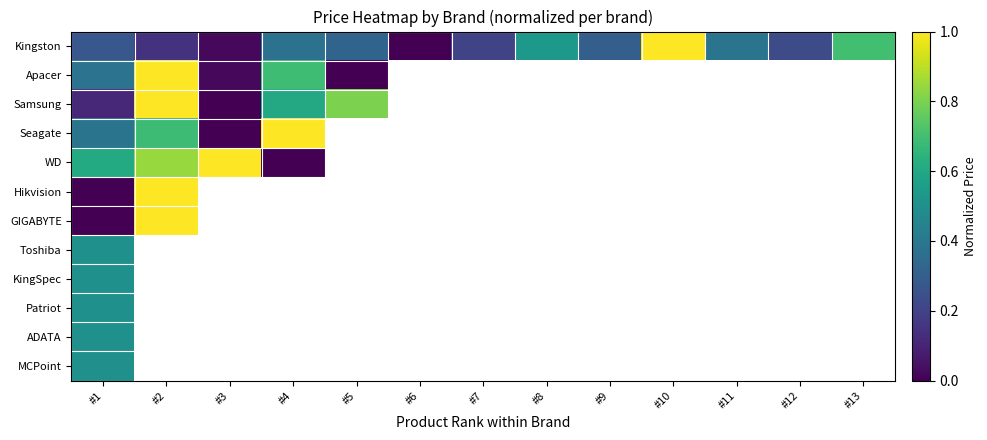

List the series in order of their peak value, highest first.

Kingston, Apacer, Samsung, Seagate, WD, Hikvision, GIGABYTE, Toshiba, KingSpec, Patriot, ADATA, MCPoint